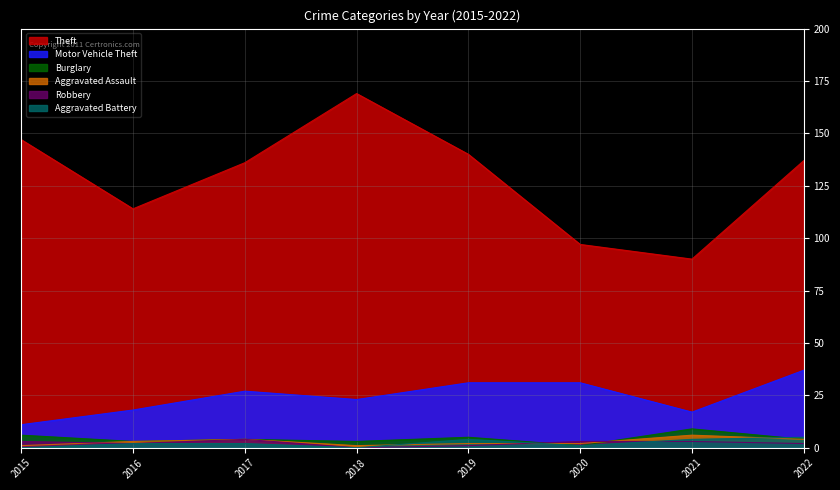

True or false: Robbery and Motor Vehicle Theft intersect in this chart.

False